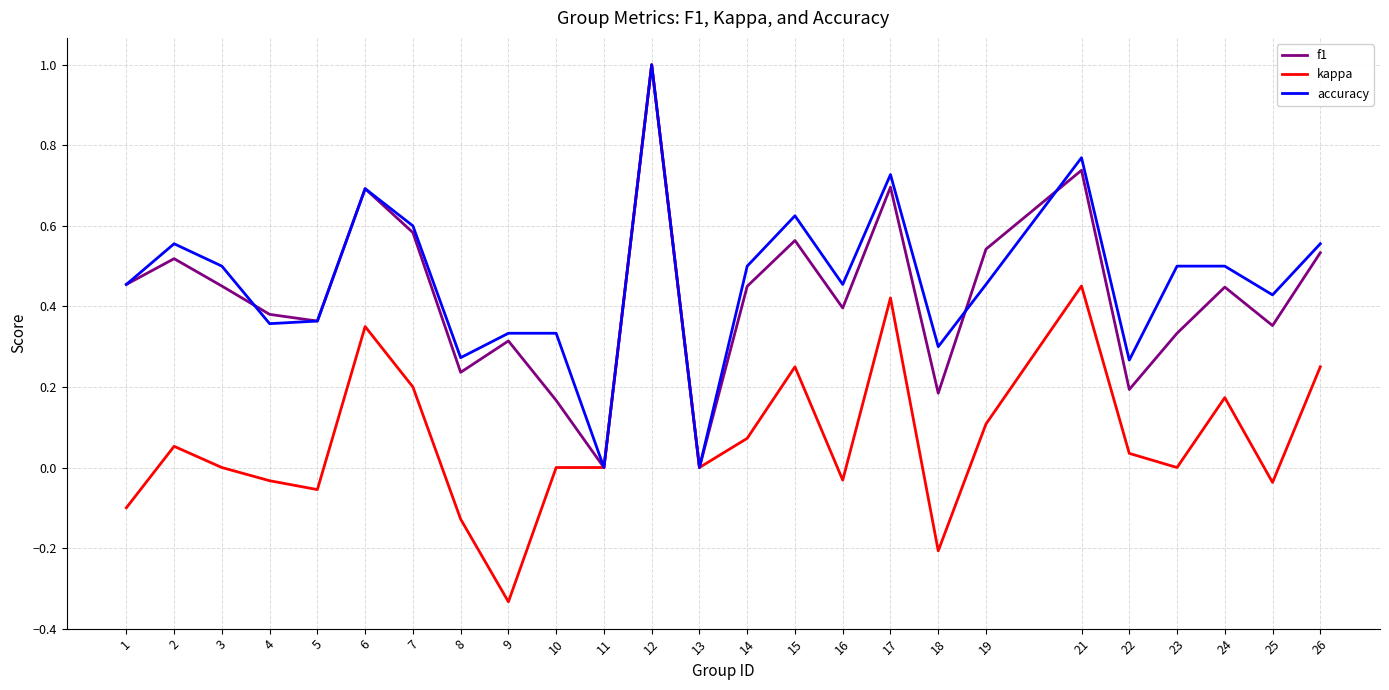

What is the difference between the maximum and minimum values in the kappa series?

1.3